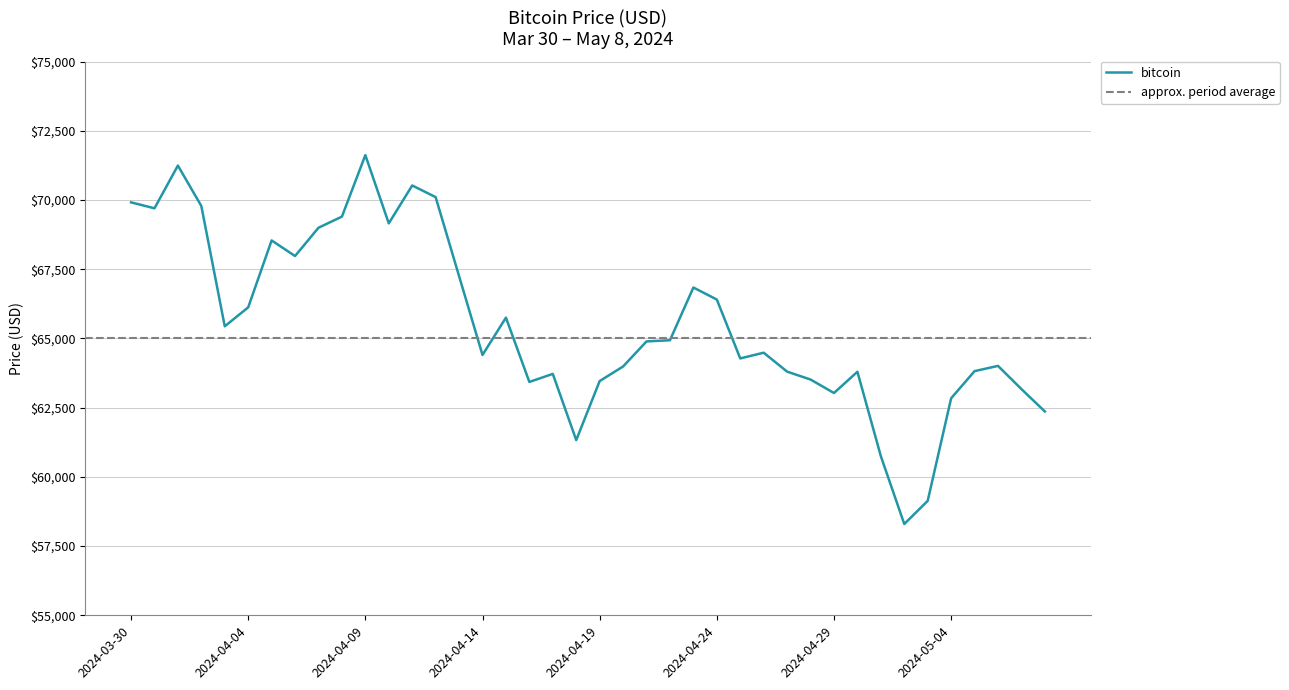

What is the change in value from 2024-04-12 to 2024-04-19?

-6645.1